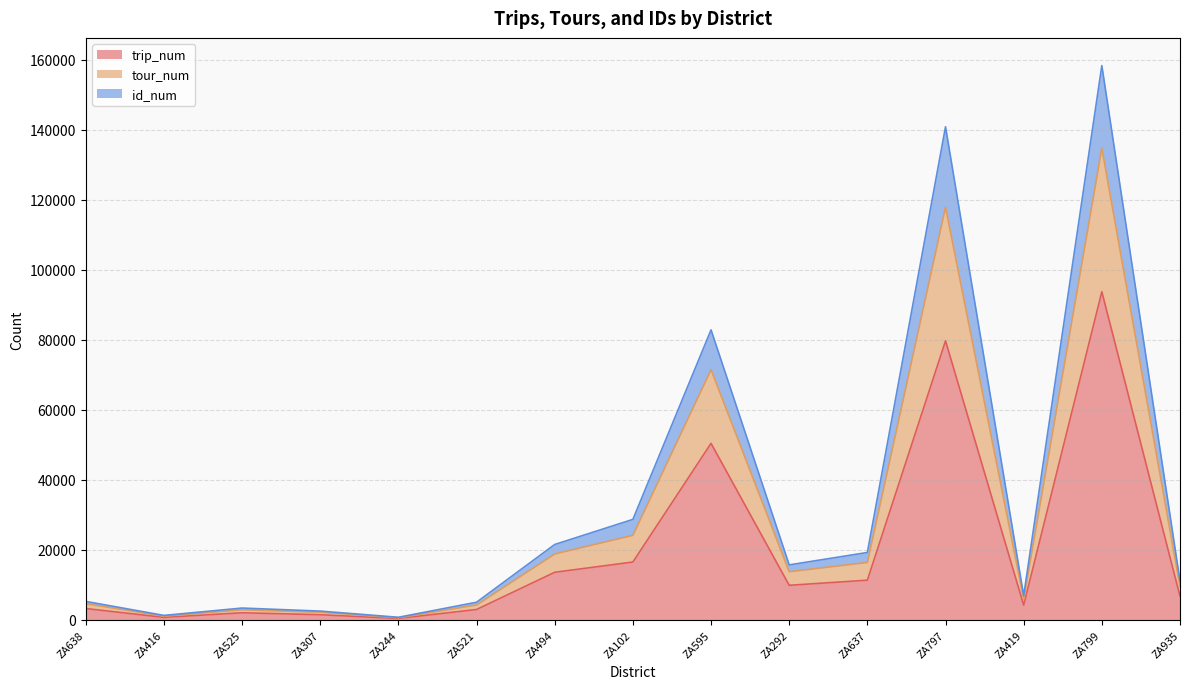

What is the difference between the second highest and second lowest values in the trip_num series?

78958